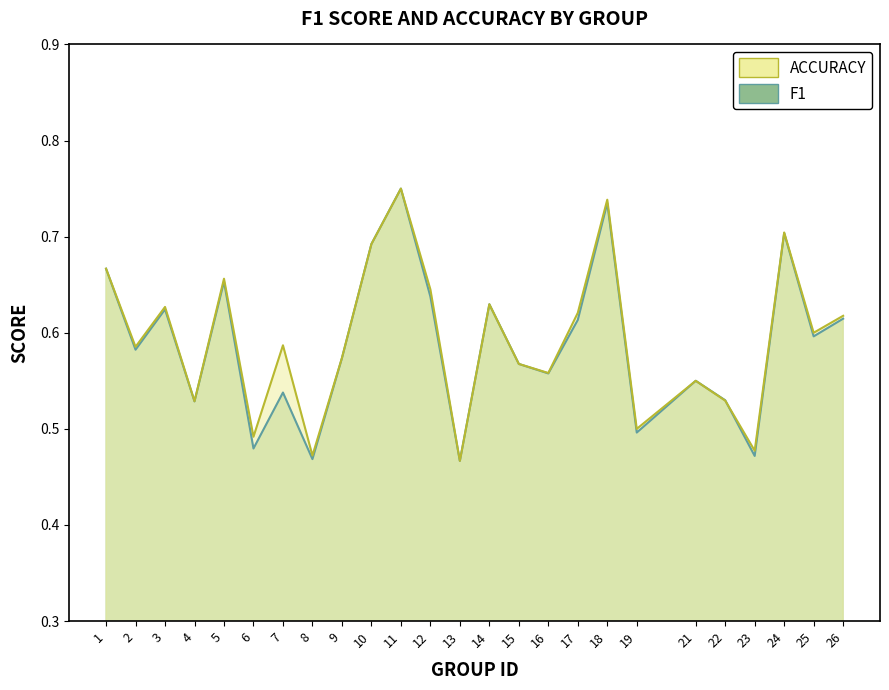

How many times do accuracy and f1 cross each other?

1